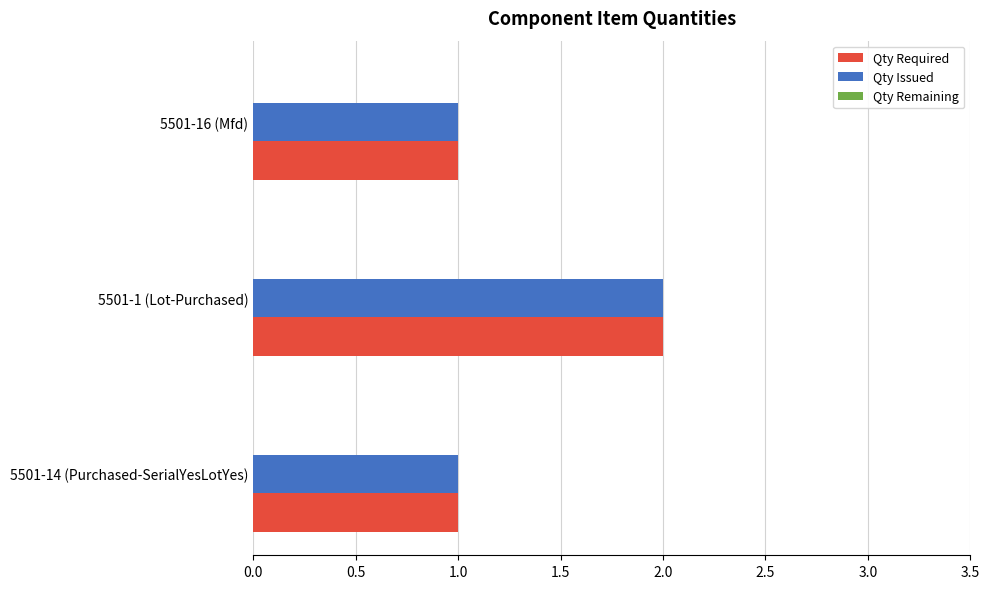

True or false: Qty Required has a value of 2 at 5501-1 (Lot-Purchased).

True